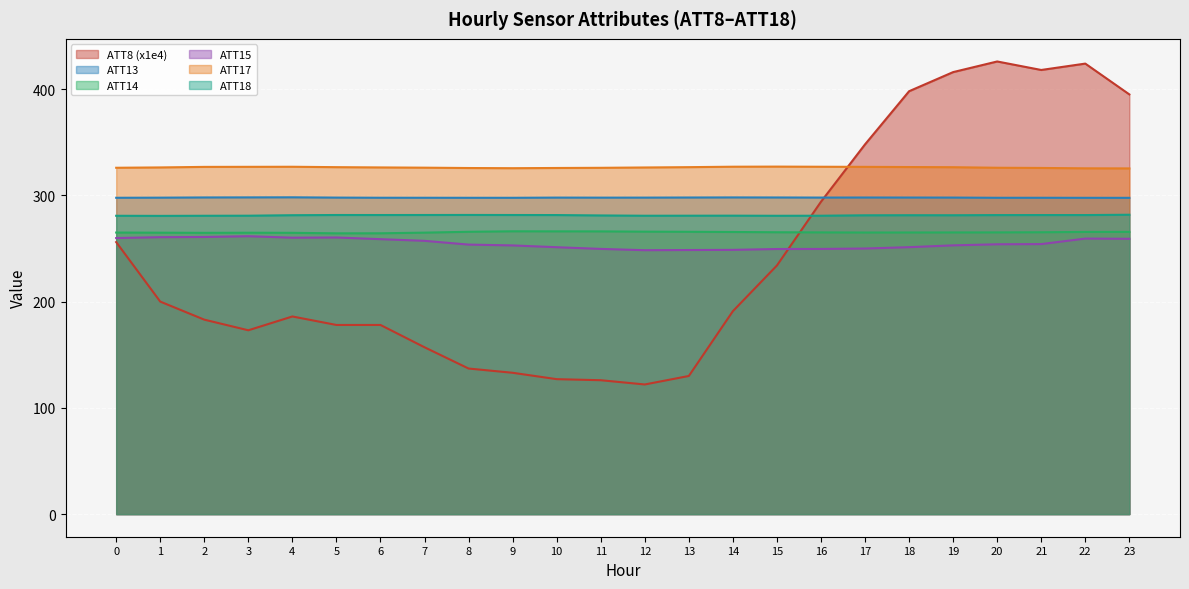

What value does the ATT15 series have at 12?

248.4